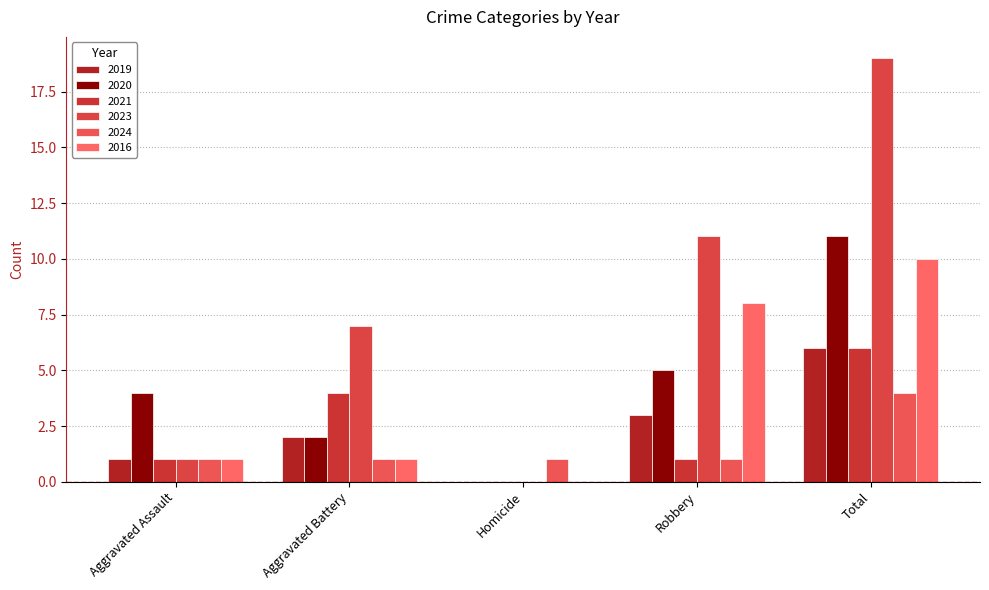

What are all the series names shown in the legend?

2019, 2020, 2021, 2023, 2024, 2016